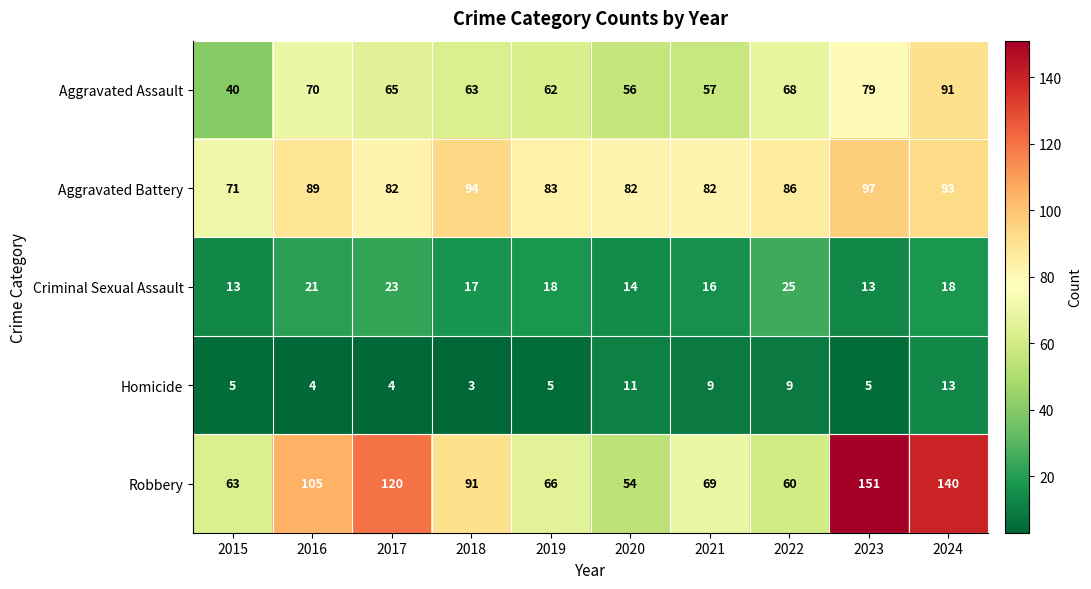

How many distinct data groups are displayed?

5